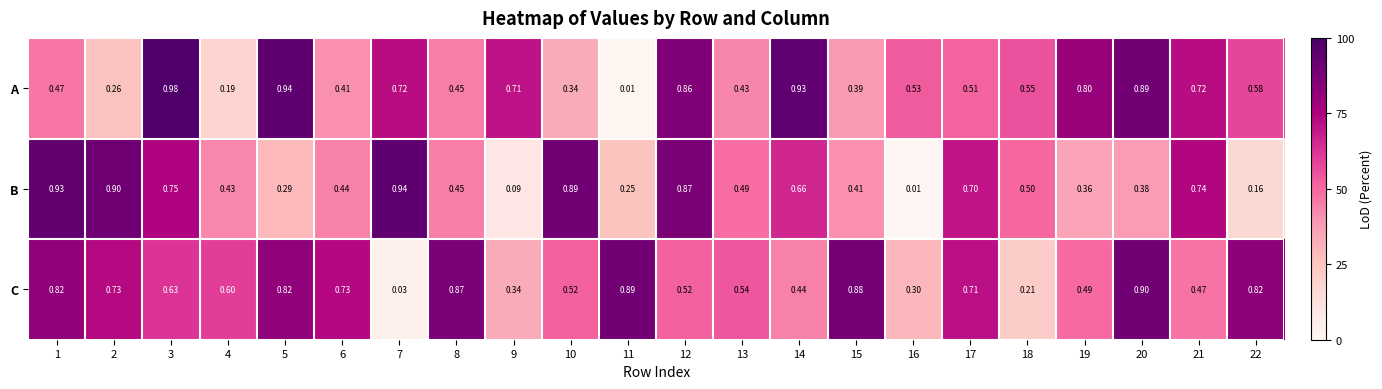

Is the value of C at 1 greater than the value of B at 22?

Yes